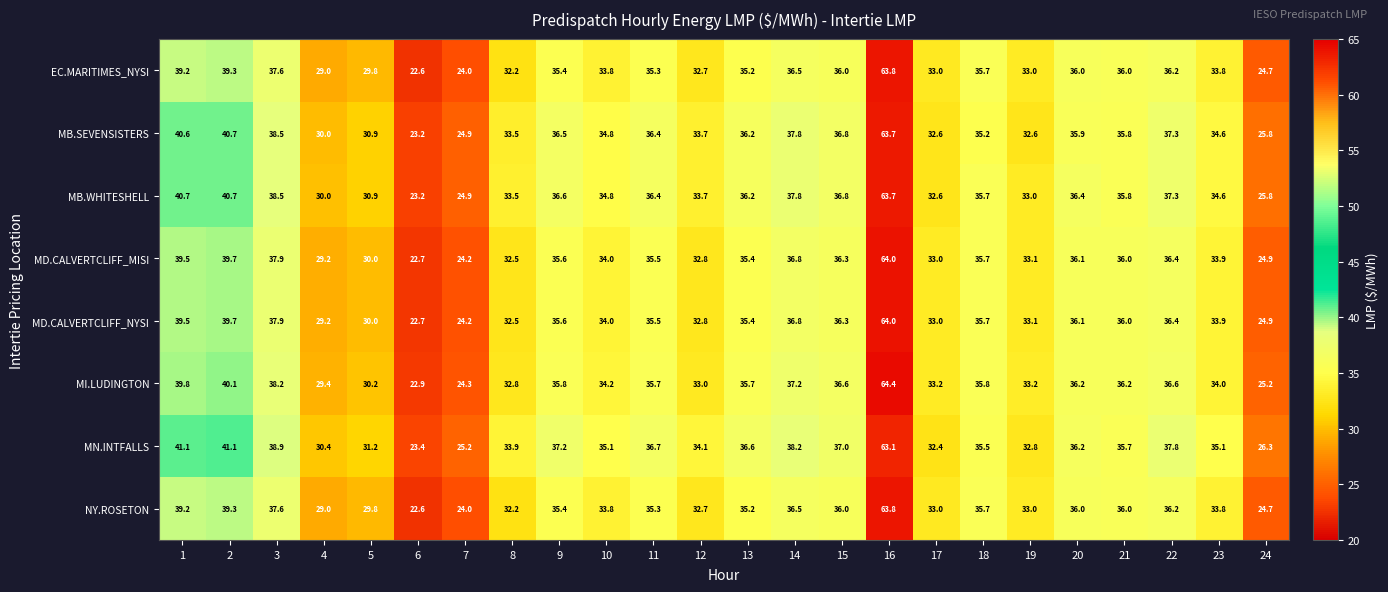

What is the difference between the MB.WHITESHELL values at 8 and 19?

0.5